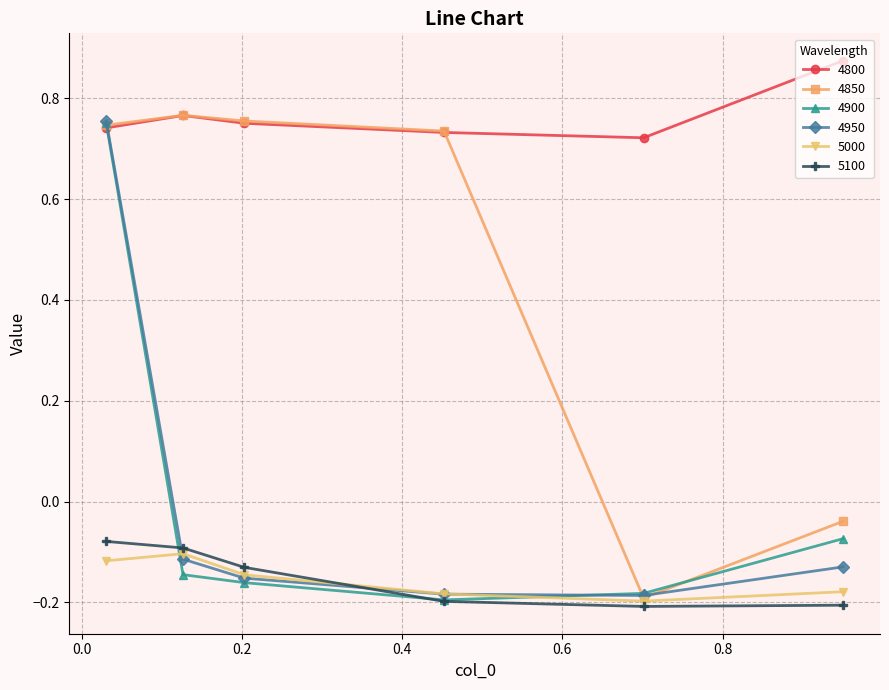

What are all the series names shown in the legend?

4800, 4850, 4900, 4950, 5000, 5100